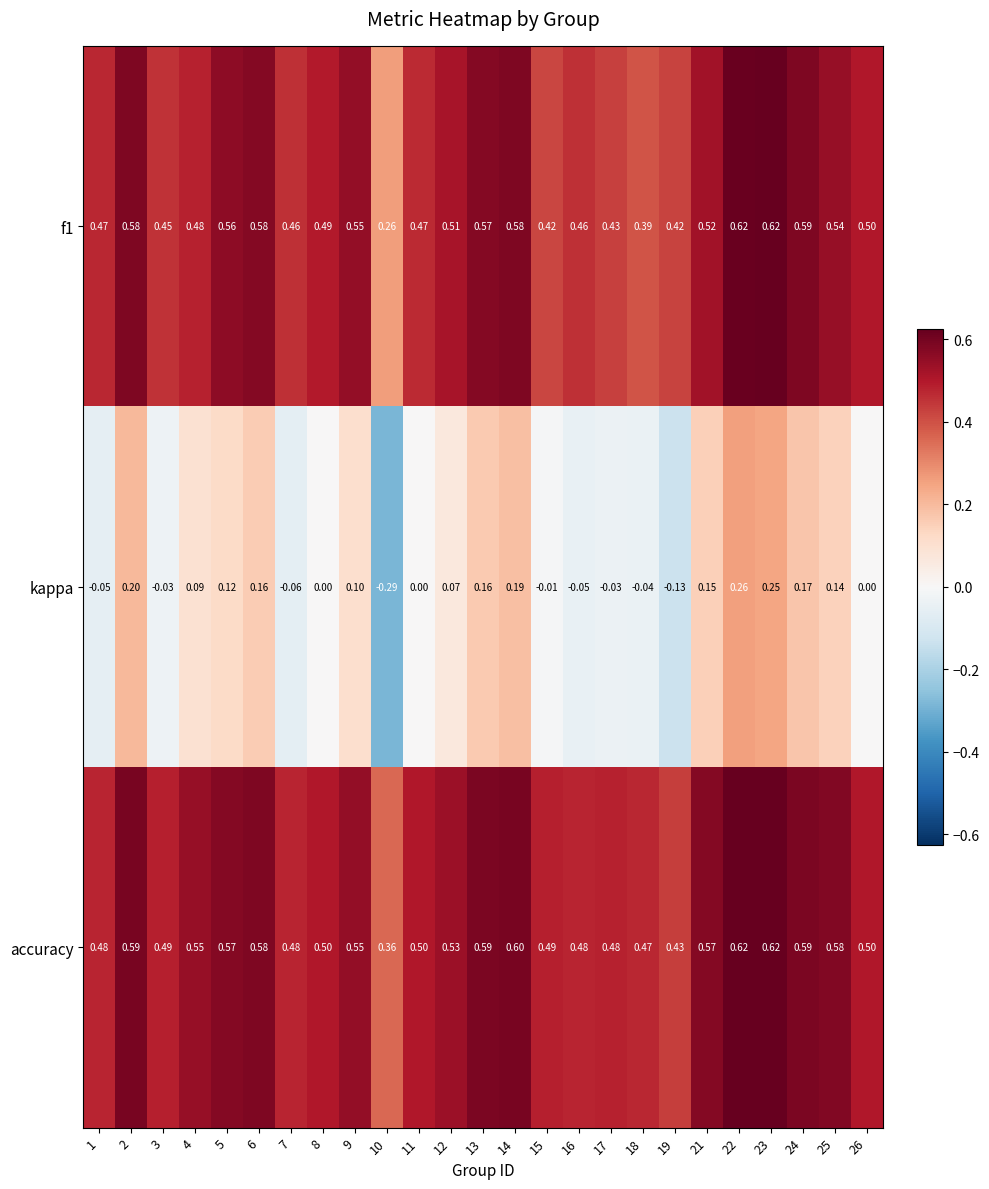

Which series changed the most between 7 and 9?

kappa